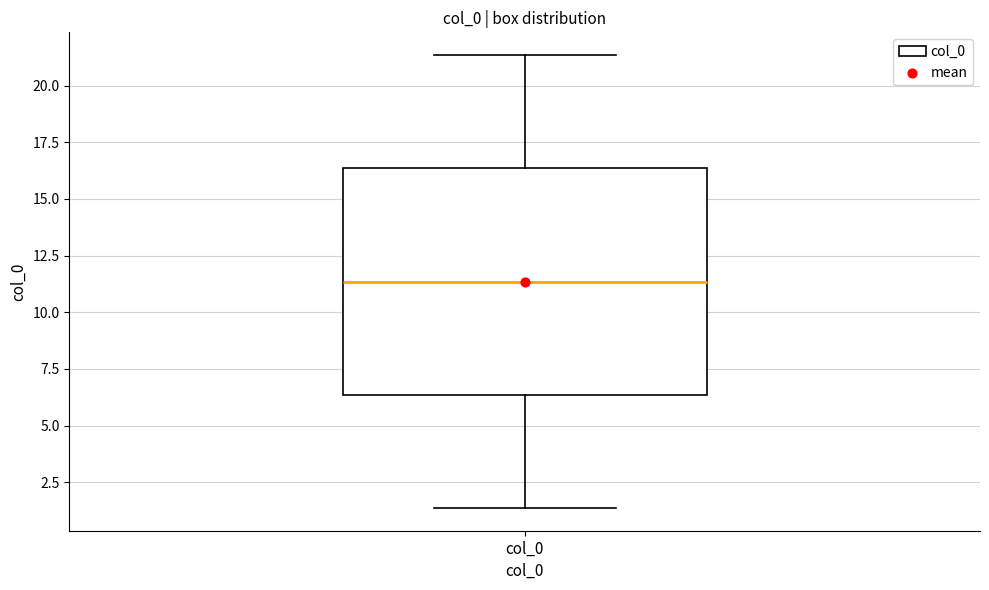

Where is the upper edge of the box for col_0 on the y-axis? The values are not printed on the chart, so give them approximately, as read against the axis.

16.5